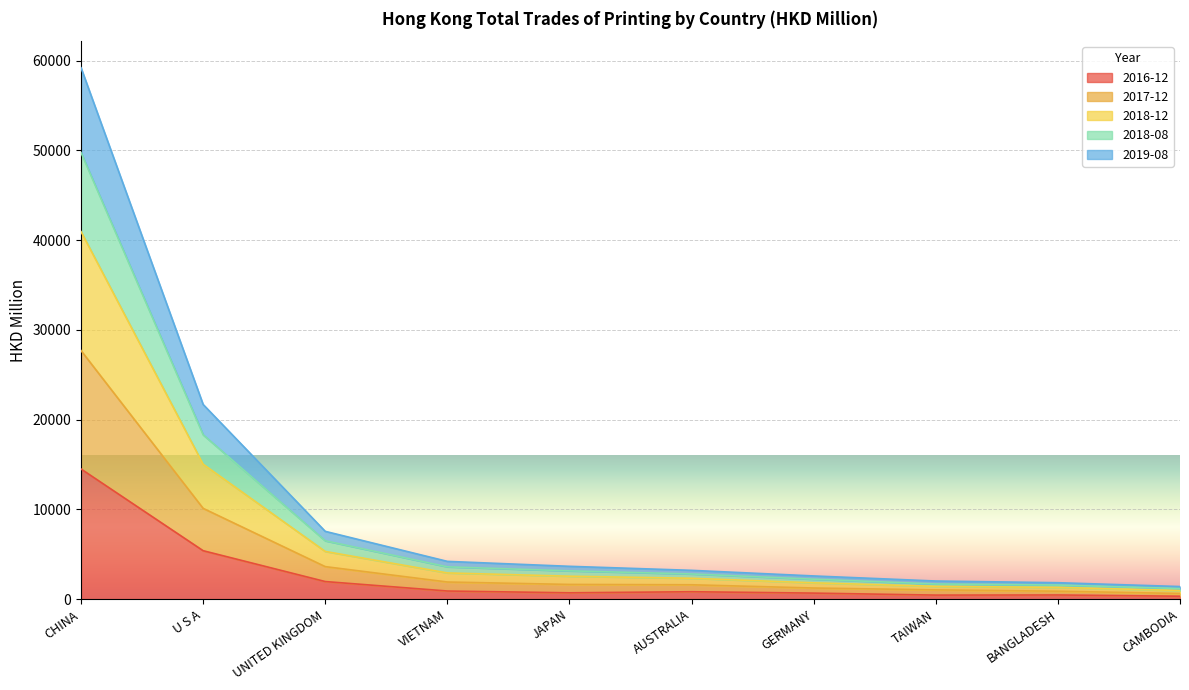

Where does the 2018-08 series first go above 2559?

CHINA